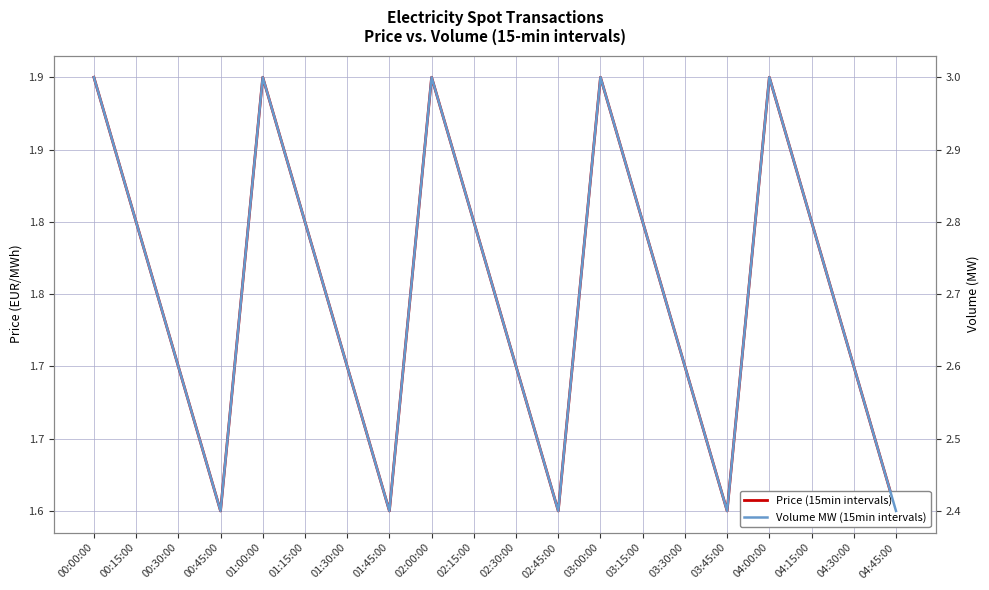

What is the value of the Volume MW (15min intervals) point at the 13th from the left?

3.0